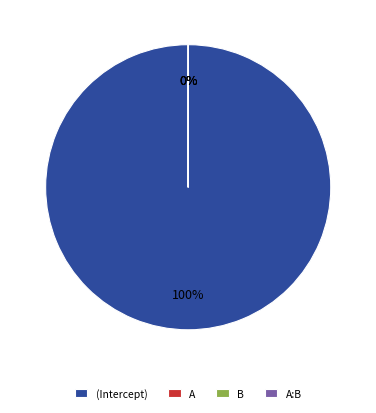

Is there any slice that represents more than half of the pie?

Yes